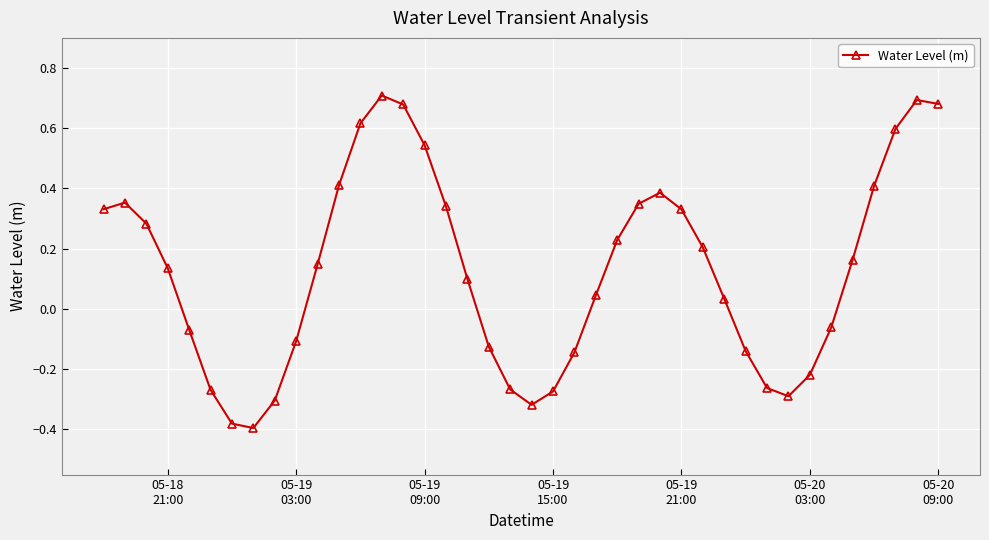

True or false: there are more than 0 points higher than both neighbors.

True